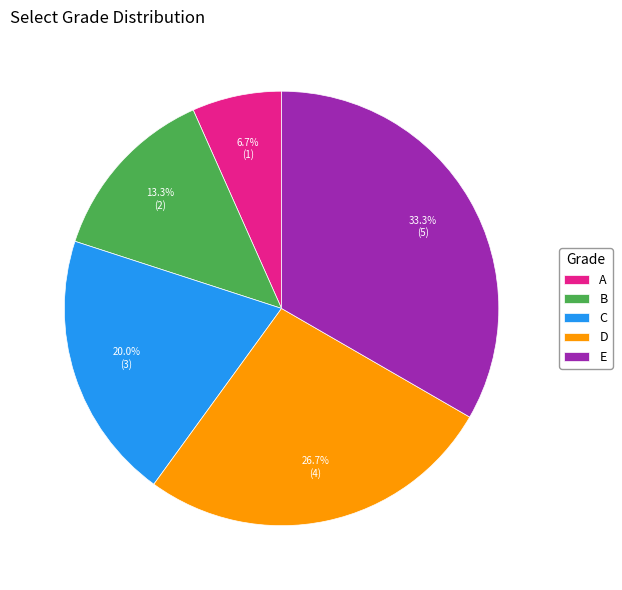

What percentage do D and B together represent?

40.0%